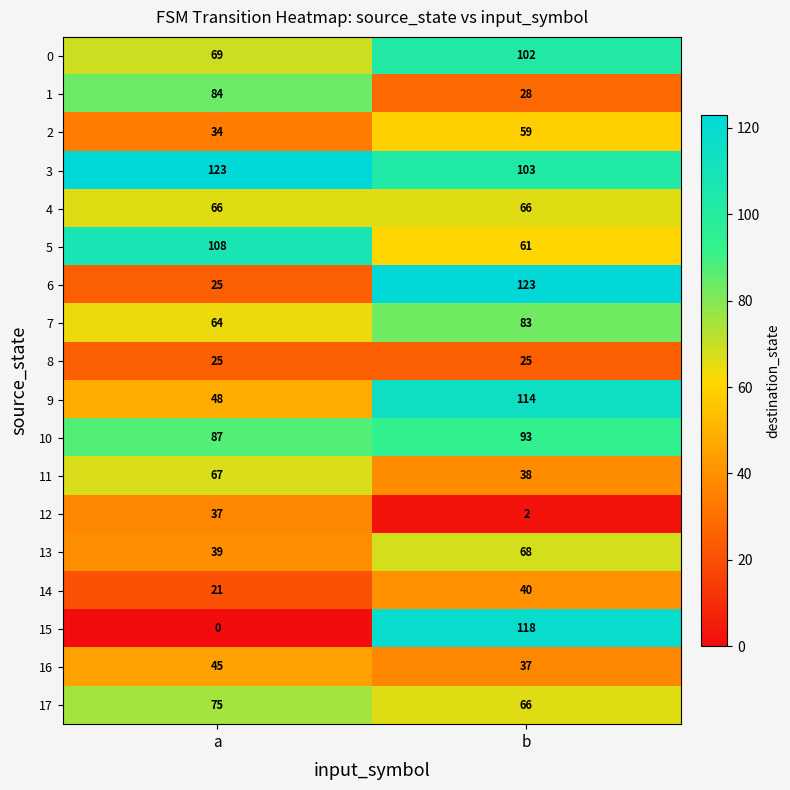

Rank the categories by 9 value from highest to lowest.

b, a